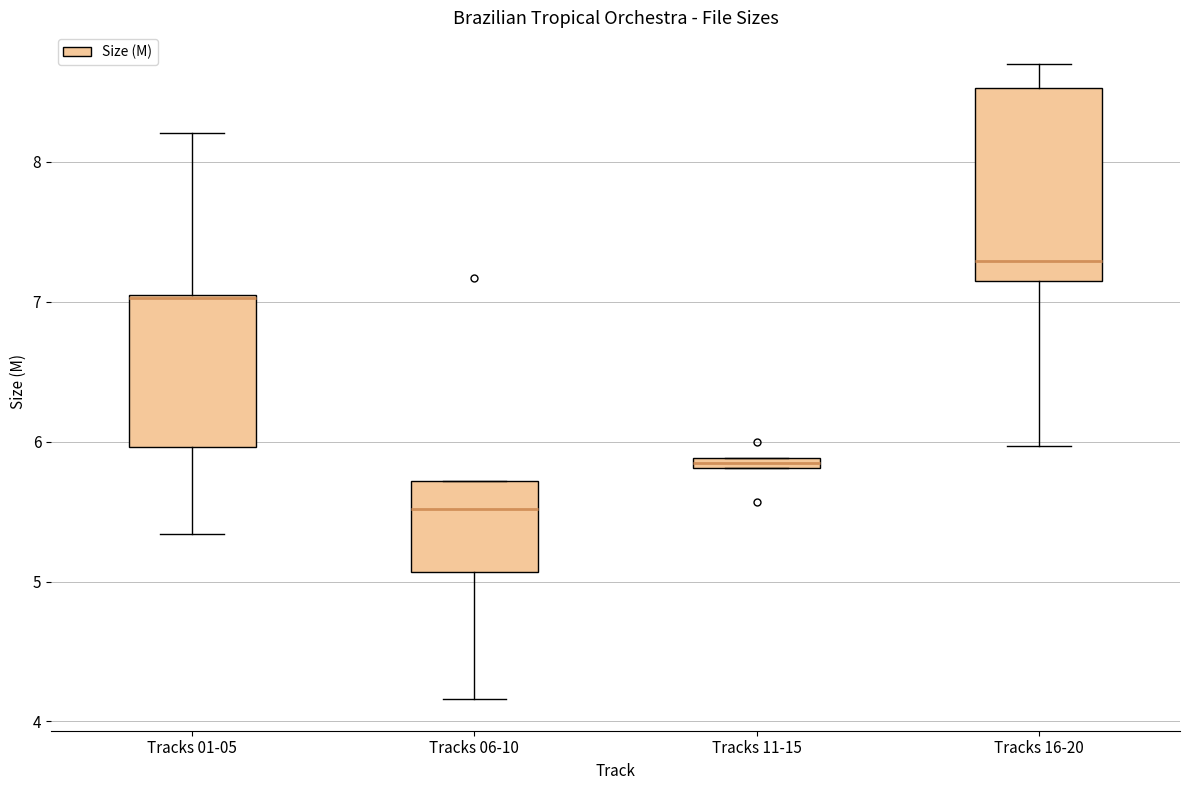

Comparing the boxes themselves (not the whiskers), which one is the tallest?

Tracks 16-20